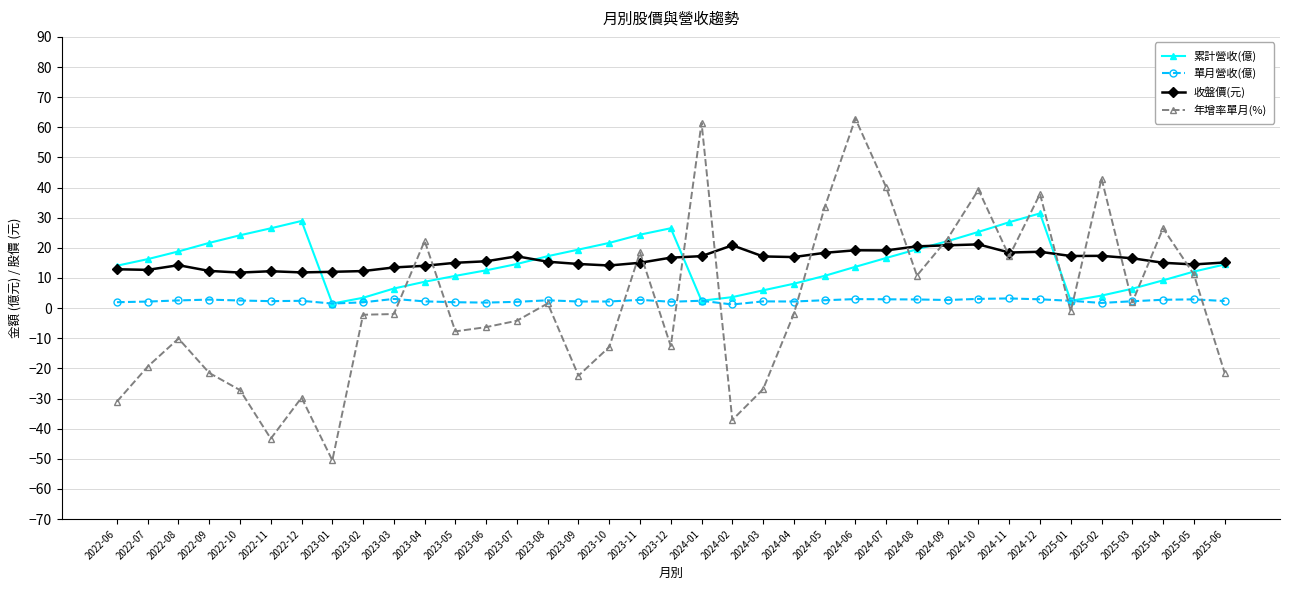

What is the minimum value for 收盤價(元)?

11.8